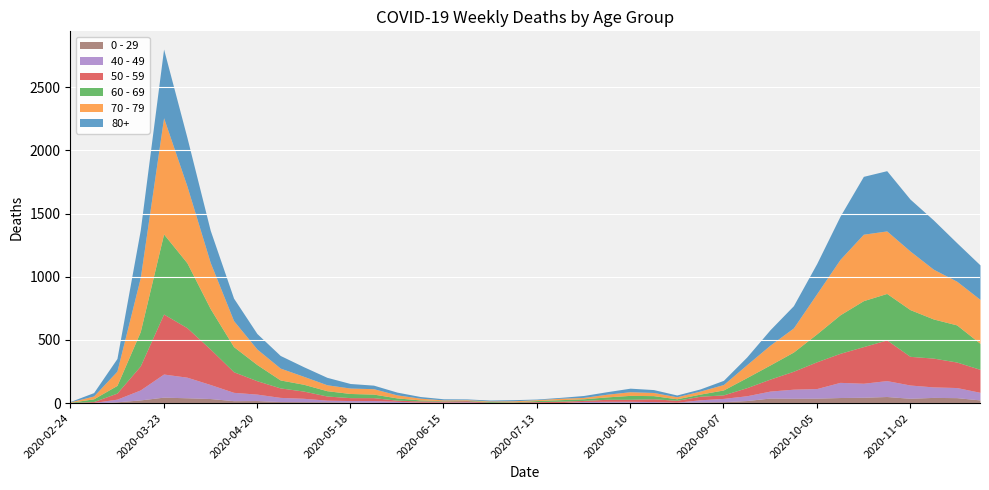

True or false: 70 - 79 and 0 - 29 cross at least once.

False